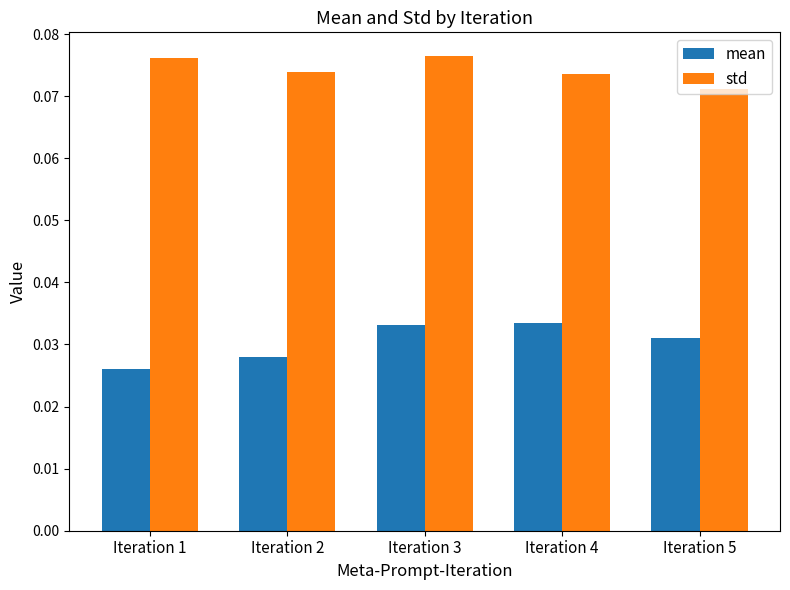

Which series has the largest total across all categories?

std